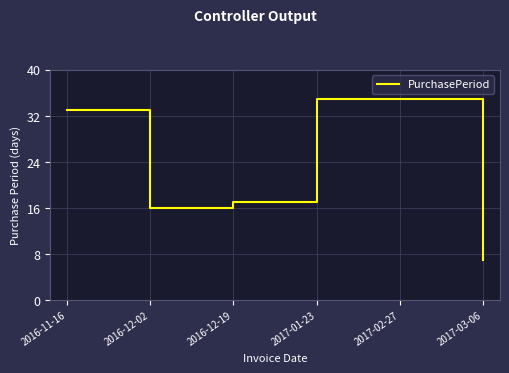

Reading left to right, list all the values displayed in this chart.

2016-11-16=33	2016-12-02=16	2016-12-19=17	2017-01-23=35	2017-02-27=35	2017-03-06=7